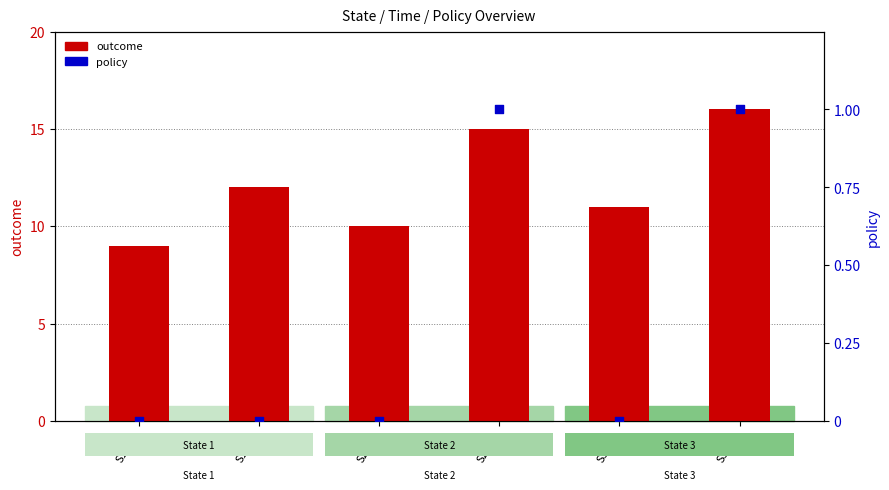

Which series contains the lowest Y value?

policy